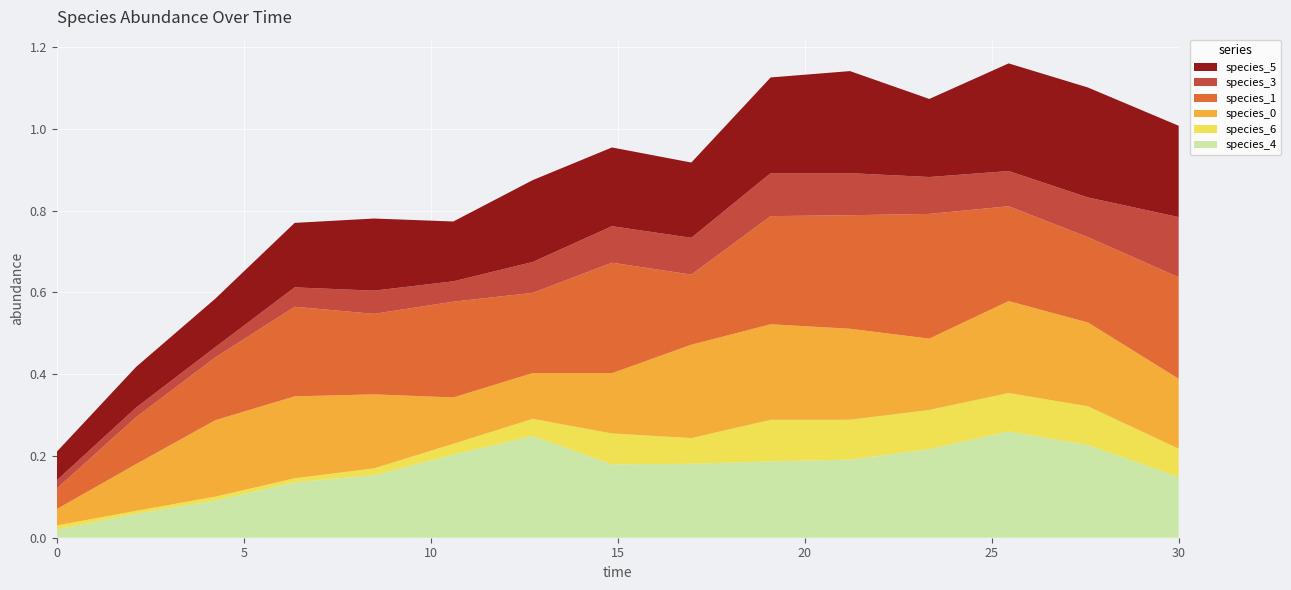

Reading left to right, extract all data points from this chart.

species_4: 0.0=0.0	2.121212121212121=0.1	4.242424242424242=0.1	6.363636363636364=0.1	8.484848484848484=0.2	10.606060606060606=0.2	12.727272727272728=0.2	14.84848484848485=0.2	16.96969696969697=0.2	19.09090909090909=0.2	21.21212121212121=0.2	23.333333333333336=0.2	25.454545454545457=0.3	27.575757575757574=0.2	30.0=0.1
species_6: 0.0=0.0	2.121212121212121=0.0	4.242424242424242=0.0	6.363636363636364=0.0	8.484848484848484=0.0	10.606060606060606=0.0	12.727272727272728=0.0	14.84848484848485=0.1	16.96969696969697=0.1	19.09090909090909=0.1	21.21212121212121=0.1	23.333333333333336=0.1	25.454545454545457=0.1	27.575757575757574=0.1	30.0=0.1
species_0: 0.0=0.0	2.121212121212121=0.1	4.242424242424242=0.2	6.363636363636364=0.2	8.484848484848484=0.2	10.606060606060606=0.1	12.727272727272728=0.1	14.84848484848485=0.1	16.96969696969697=0.2	19.09090909090909=0.2	21.21212121212121=0.2	23.333333333333336=0.2	25.454545454545457=0.2	27.575757575757574=0.2	30.0=0.2
species_1: 0.0=0.1	2.121212121212121=0.1	4.242424242424242=0.2	6.363636363636364=0.2	8.484848484848484=0.2	10.606060606060606=0.2	12.727272727272728=0.2	14.84848484848485=0.3	16.96969696969697=0.2	19.09090909090909=0.3	21.21212121212121=0.3	23.333333333333336=0.3	25.454545454545457=0.2	27.575757575757574=0.2	30.0=0.2
species_3: 0.0=0.0	2.121212121212121=0.0	4.242424242424242=0.0	6.363636363636364=0.0	8.484848484848484=0.1	10.606060606060606=0.0	12.727272727272728=0.1	14.84848484848485=0.1	16.96969696969697=0.1	19.09090909090909=0.1	21.21212121212121=0.1	23.333333333333336=0.1	25.454545454545457=0.1	27.575757575757574=0.1	30.0=0.1
species_5: 0.0=0.1	2.121212121212121=0.1	4.242424242424242=0.1	6.363636363636364=0.2	8.484848484848484=0.2	10.606060606060606=0.1	12.727272727272728=0.2	14.84848484848485=0.2	16.96969696969697=0.2	19.09090909090909=0.2	21.21212121212121=0.2	23.333333333333336=0.2	25.454545454545457=0.3	27.575757575757574=0.3	30.0=0.2